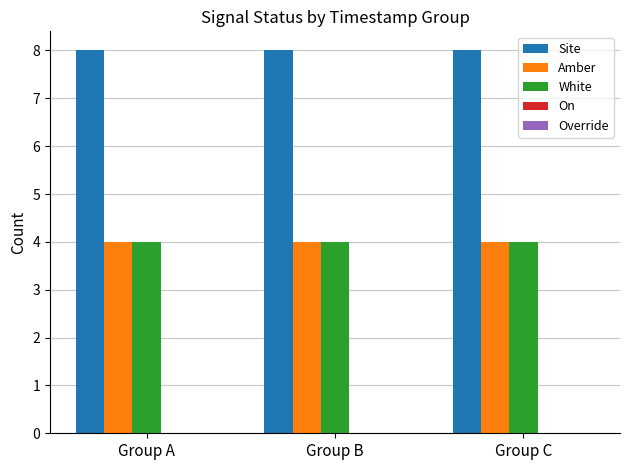

What is the spread (max minus min) of values at Group A?

4